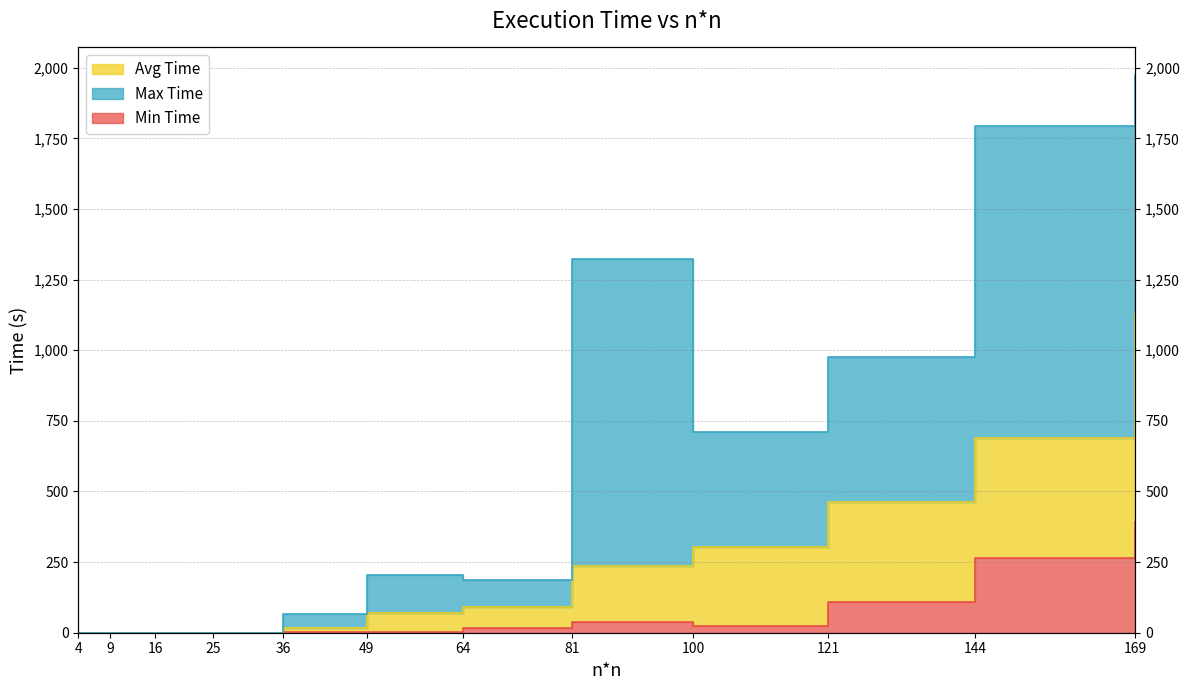

At how many categories does at least one series exceed 527?

5